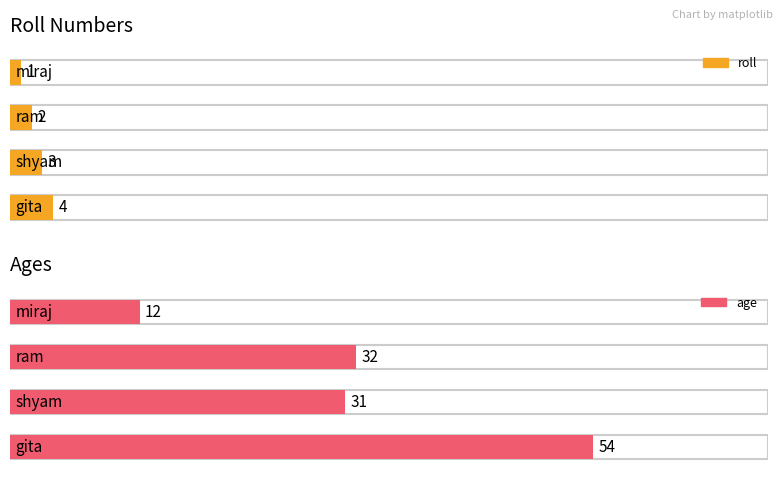

What is the label of the 2nd bar from the left?

ram